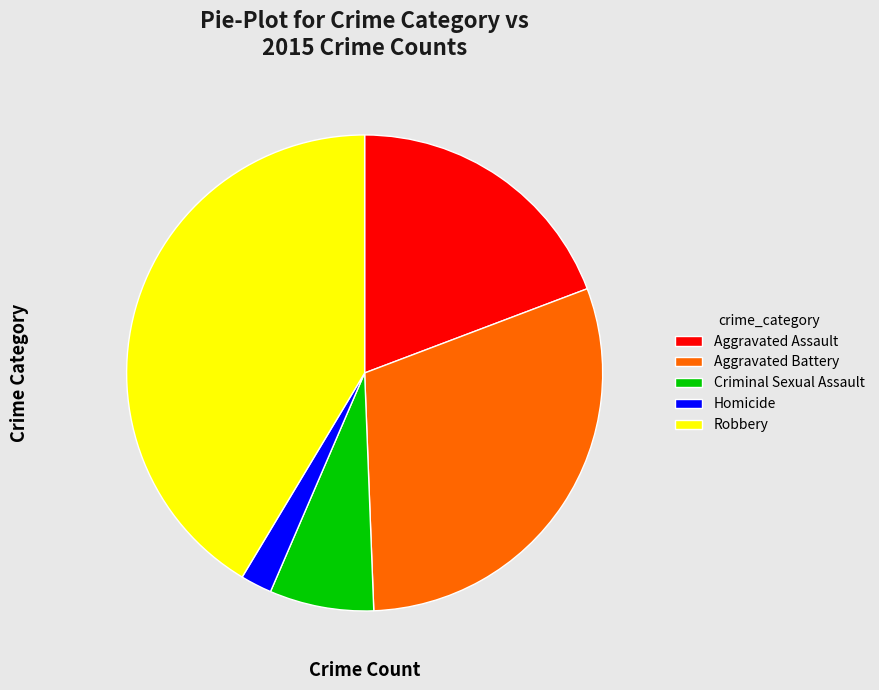

Which category has the biggest portion of the pie?

Robbery